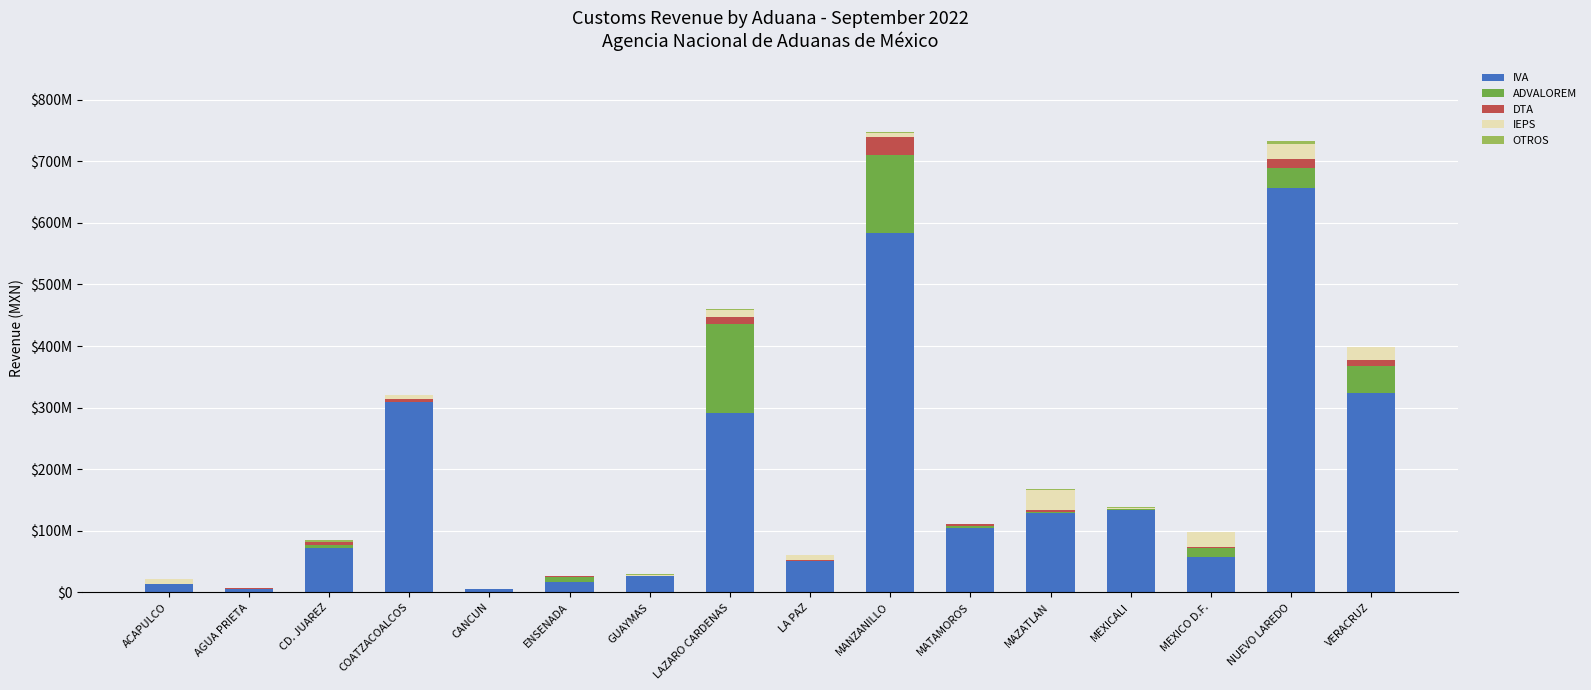

At which category is the sum across all series the highest?

MANZANILLO